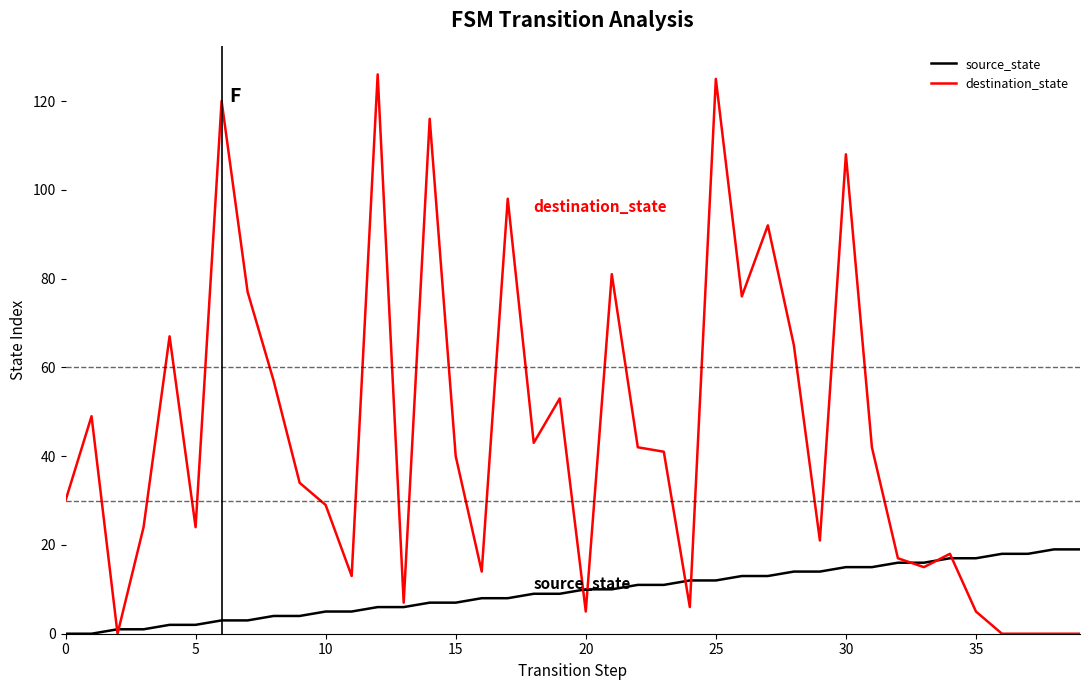

Rank the series by their average value, from highest to lowest.

destination_state, source_state